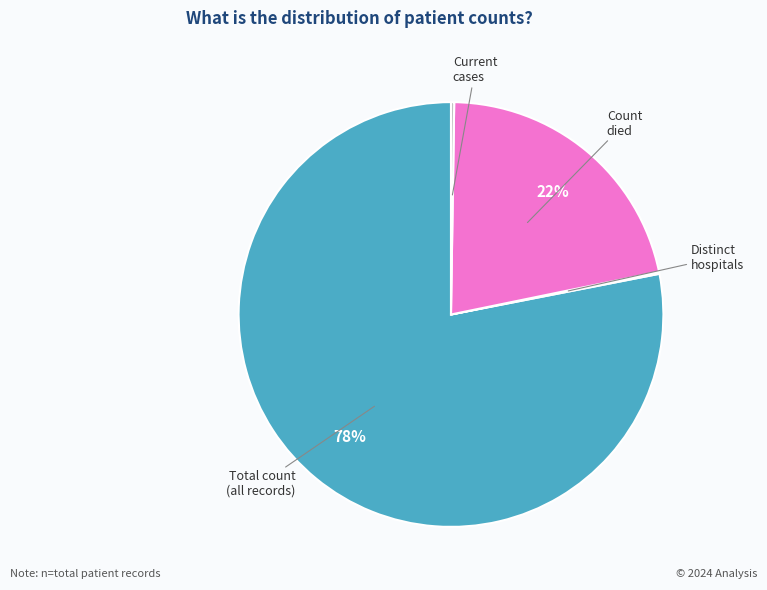

To the nearest percent, what is the difference between the largest and smallest slice percentages?

78%